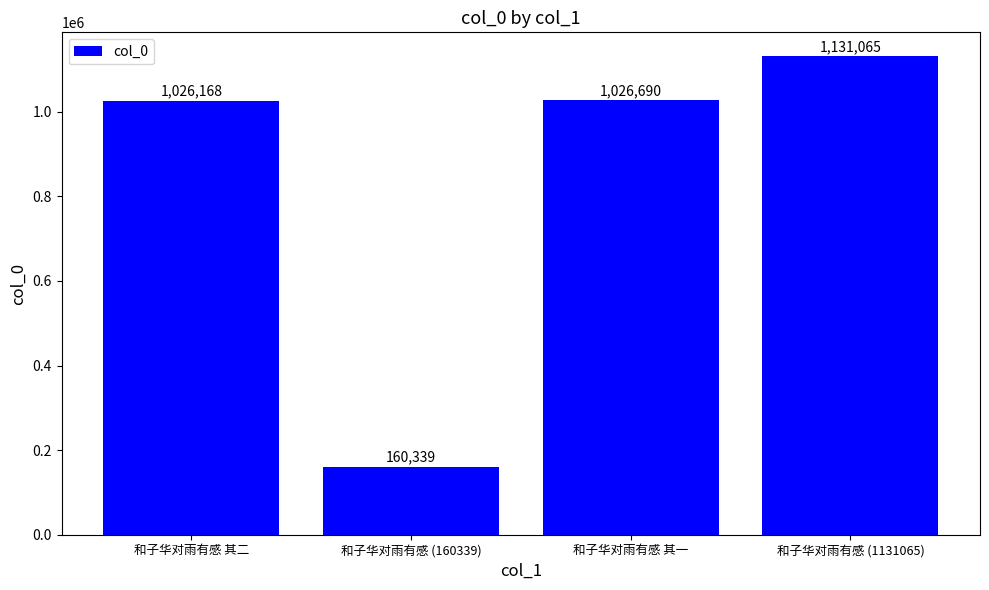

Reading right to left, list all the values displayed in this chart.

和子华对雨有感 (1131065)=1131065	和子华对雨有感 其一=1026690	和子华对雨有感 (160339)=160339	和子华对雨有感 其二=1026168